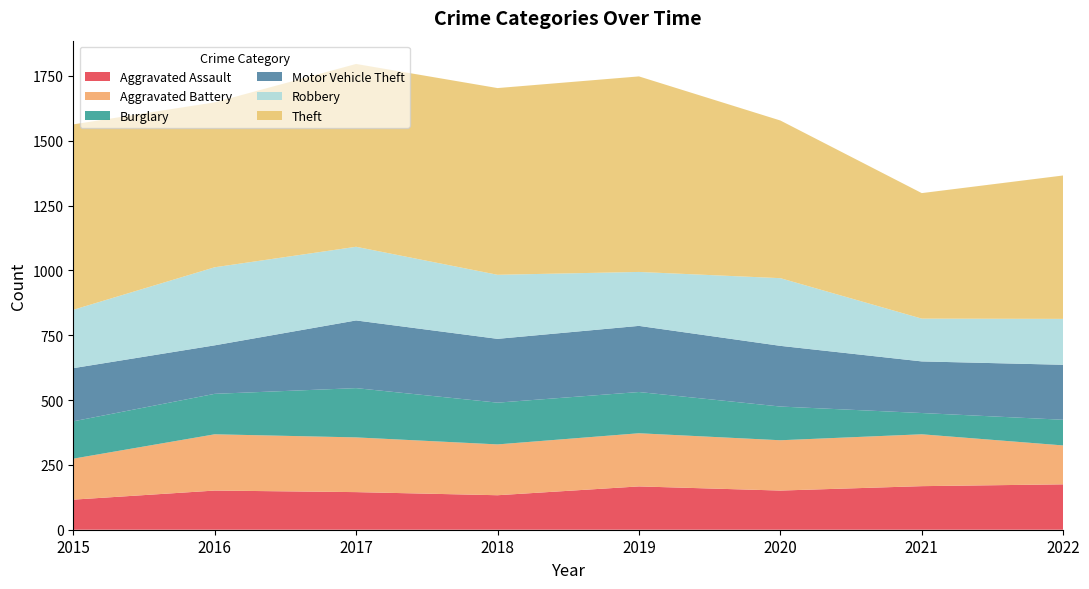

Reading left to right, list all the values displayed in this chart.

Aggravated Assault: 2015=116	2016=151	2017=145	2018=133	2019=167	2020=151	2021=168	2022=175
Aggravated Battery: 2015=158	2016=217	2017=211	2018=196	2019=205	2020=194	2021=200	2022=150
Burglary: 2015=144	2016=156	2017=190	2018=161	2019=159	2020=130	2021=82	2022=99
Motor Vehicle Theft: 2015=205	2016=187	2017=261	2018=246	2019=255	2020=234	2021=199	2022=212
Robbery: 2015=225	2016=301	2017=284	2018=247	2019=208	2020=261	2021=165	2022=177
Theft: 2015=715	2016=636	2017=705	2018=720	2019=754	2020=608	2021=484	2022=553